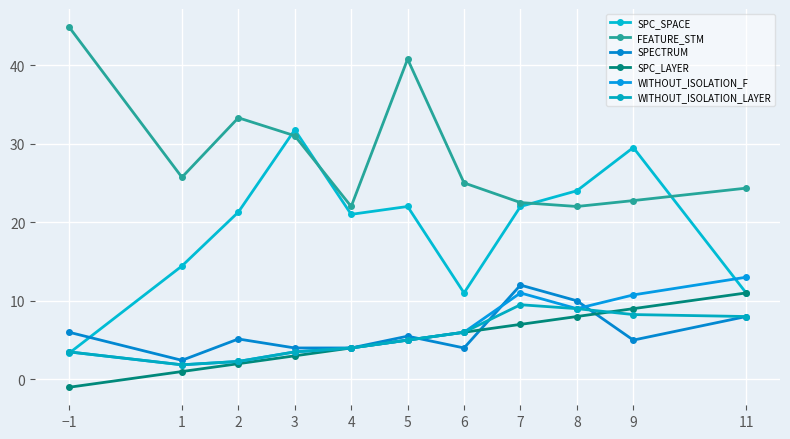

What is the sum of the WITHOUT_ISOLATION_F values at 4 and 7?

15.0